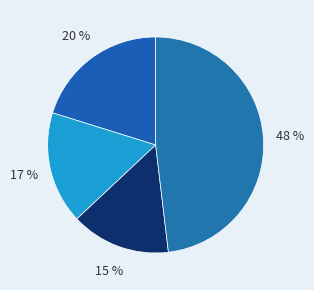

To the nearest percent, what is the difference between the largest and smallest slice percentages?

33%